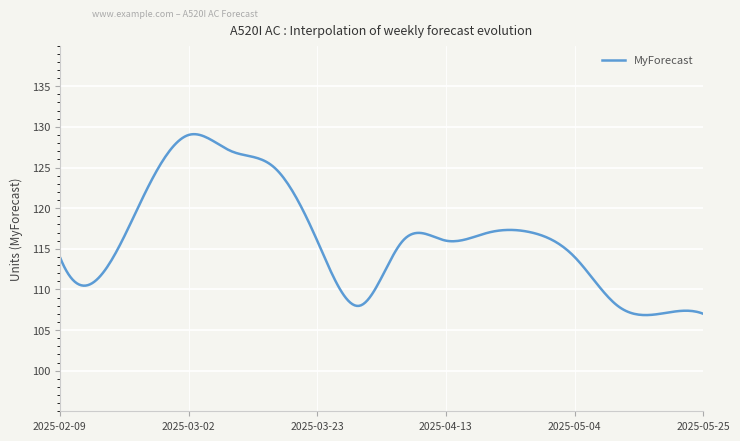

What is the minimum value shown in the chart?

106.8